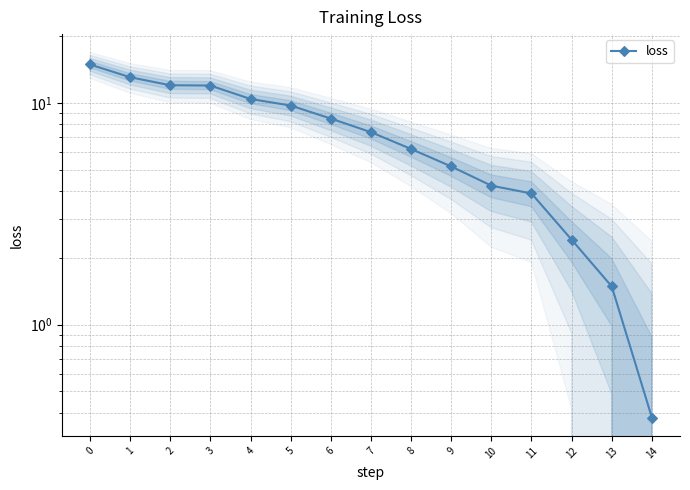

Rank the categories by value from highest to lowest.

0, 1, 2, 3, 4, 5, 6, 7, 8, 9, 10, 11, 12, 13, 14